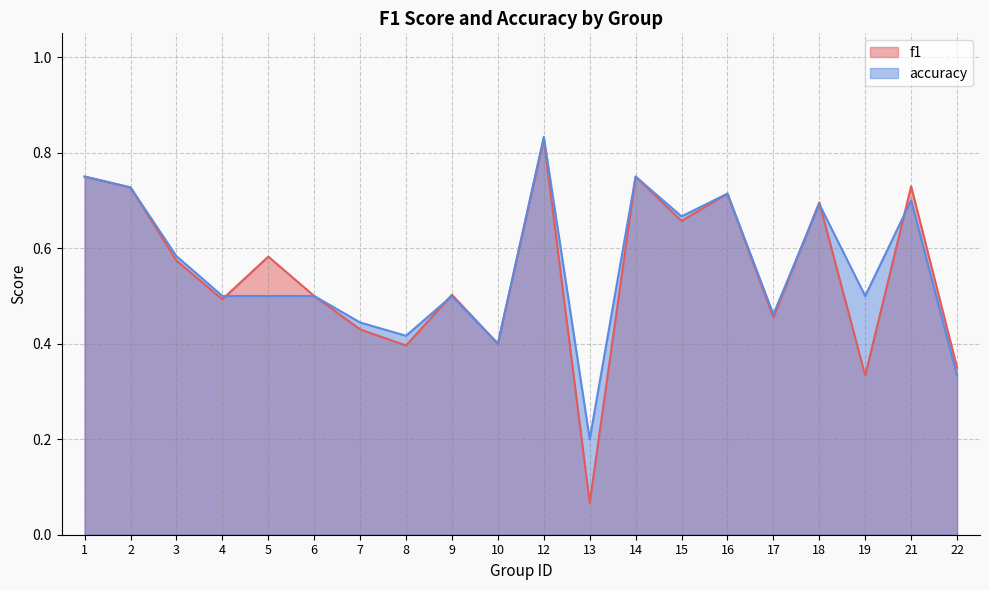

Rank the series at 18 from lowest to highest value.

accuracy, f1